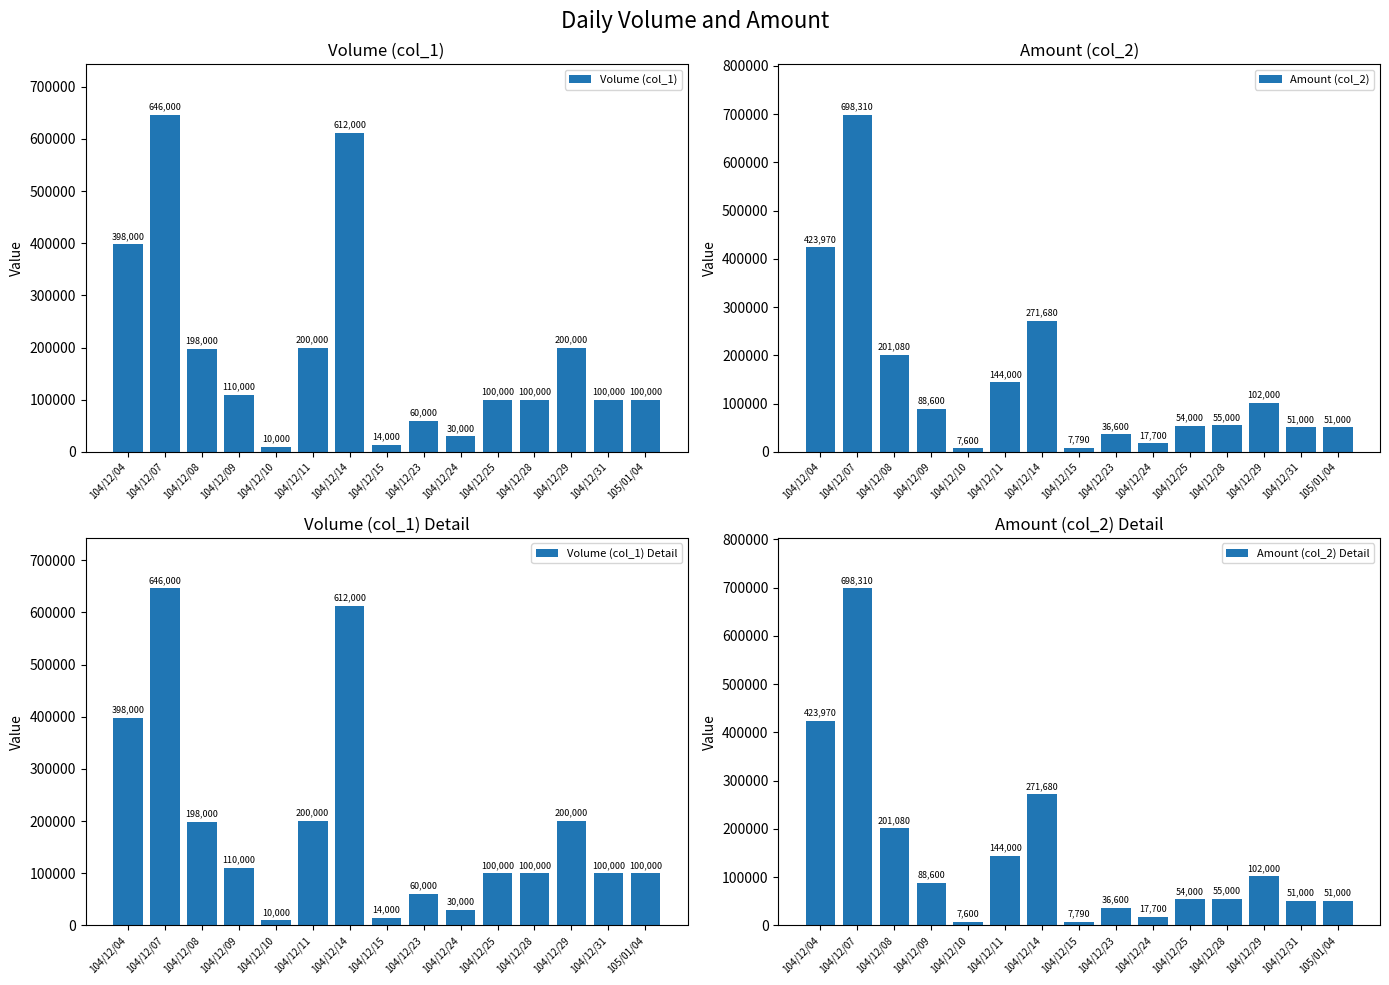

Rank the series at 104/12/23 from lowest to highest value.

Amount (col_2), Amount (col_2) Detail, Volume (col_1), Volume (col_1) Detail